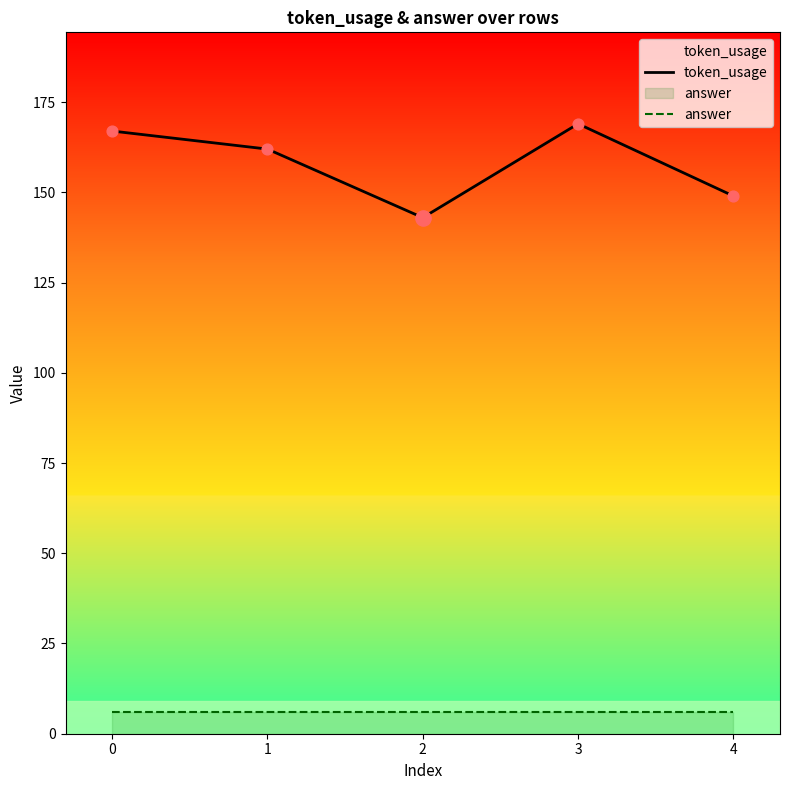

At which category is the sum across all series the highest?

3